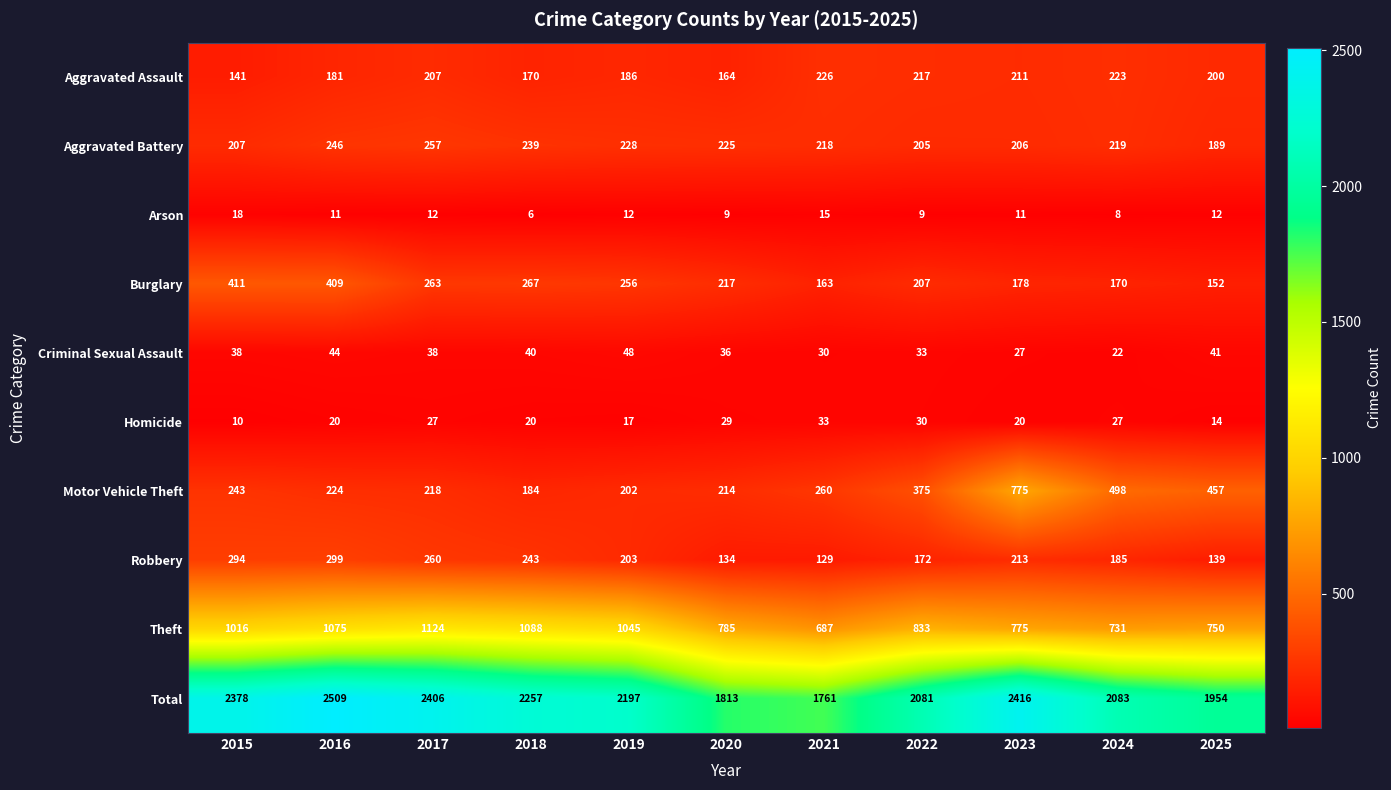

Is it true that Aggravated Assault equals 348 at 2017?

False